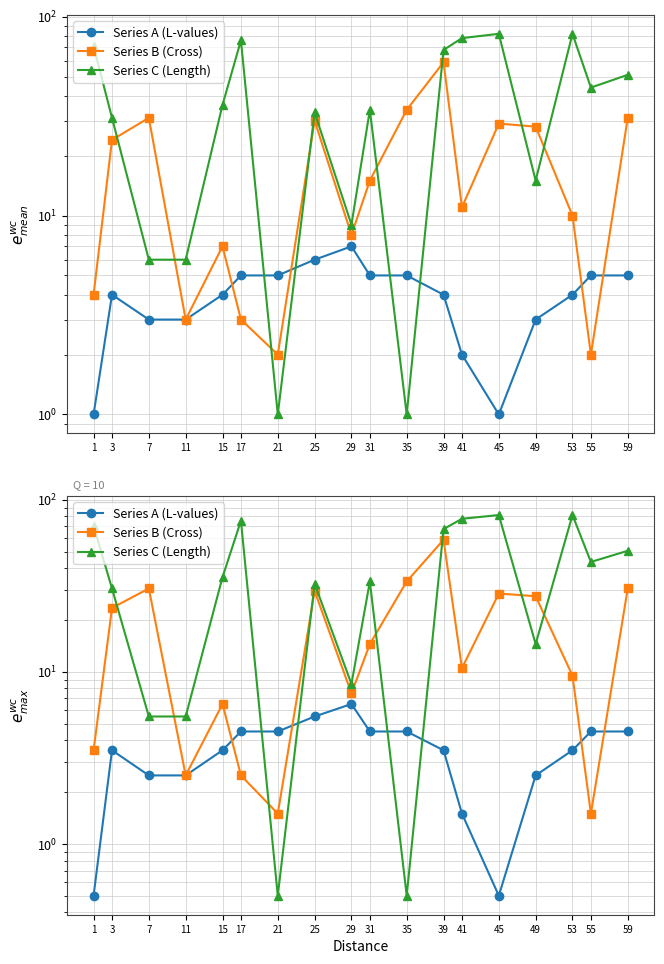

What is the average value of the Series A (L-values) series?

3.5